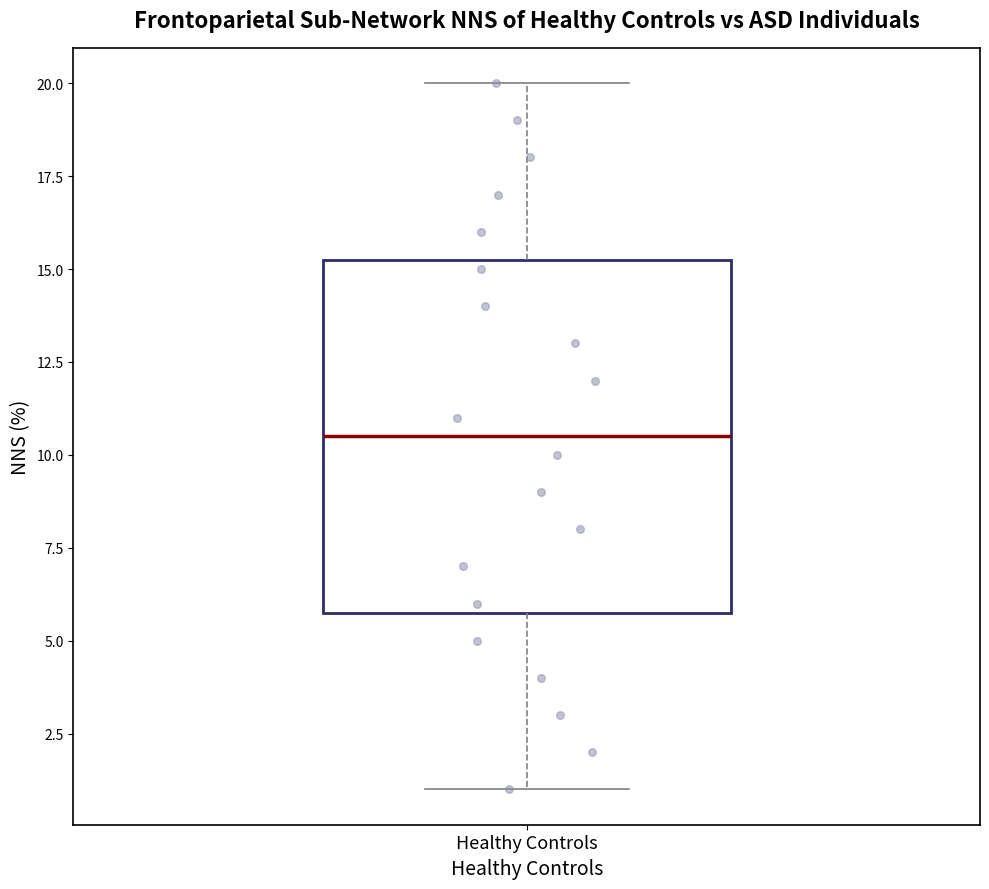

Transcribe this box plot: give where the median line is, the range the box spans, and where the two whiskers end, as read against the y-axis. The values are not printed on the chart, so give them approximately, as read against the axis.

median 10.5, box 6.0 to 15.5, whiskers 1.0 to 20.0